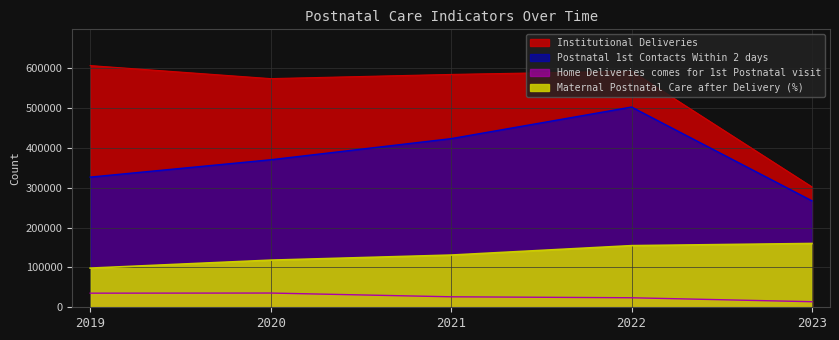

What is the average value of the Maternal Postnatal Care after Delivery (%) series?

132336.4